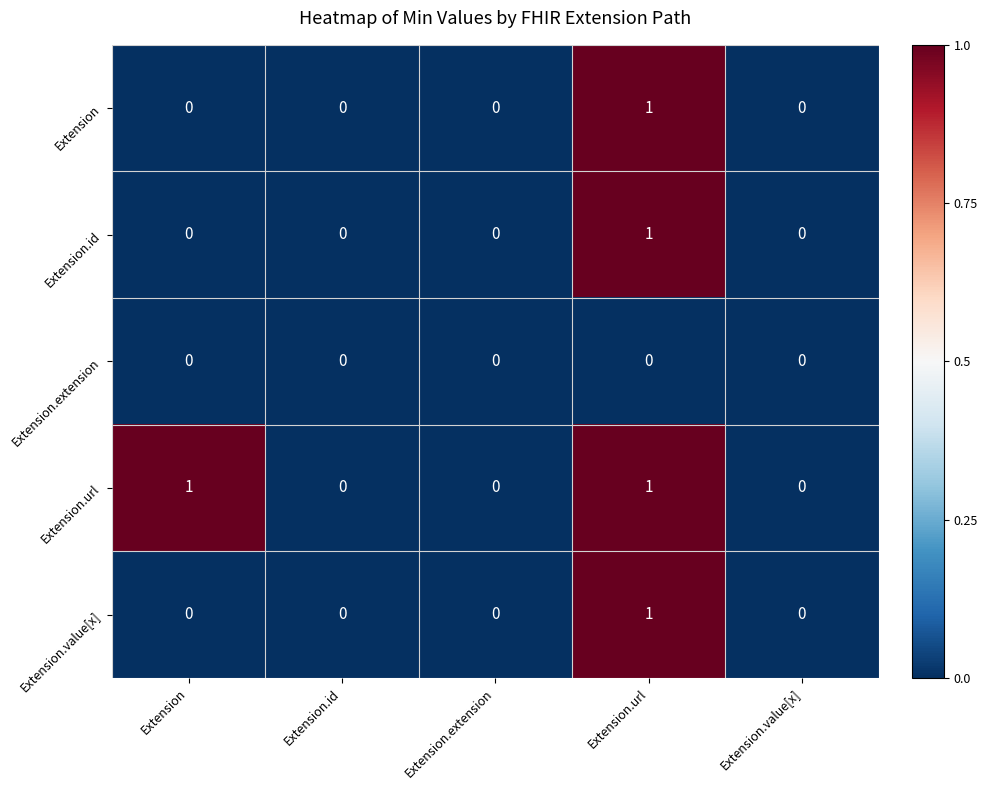

At which label does Extension.value[x] reach its peak?

Extension.url